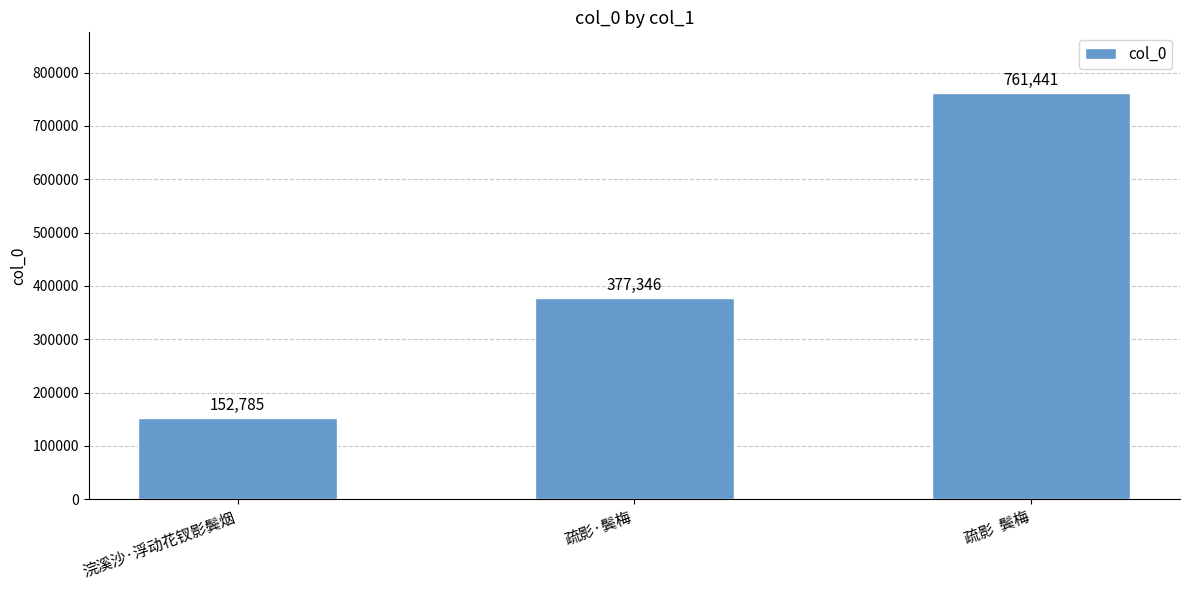

What is the difference between the values at 疏影·鬓梅 and 疏影  鬓梅?

384095